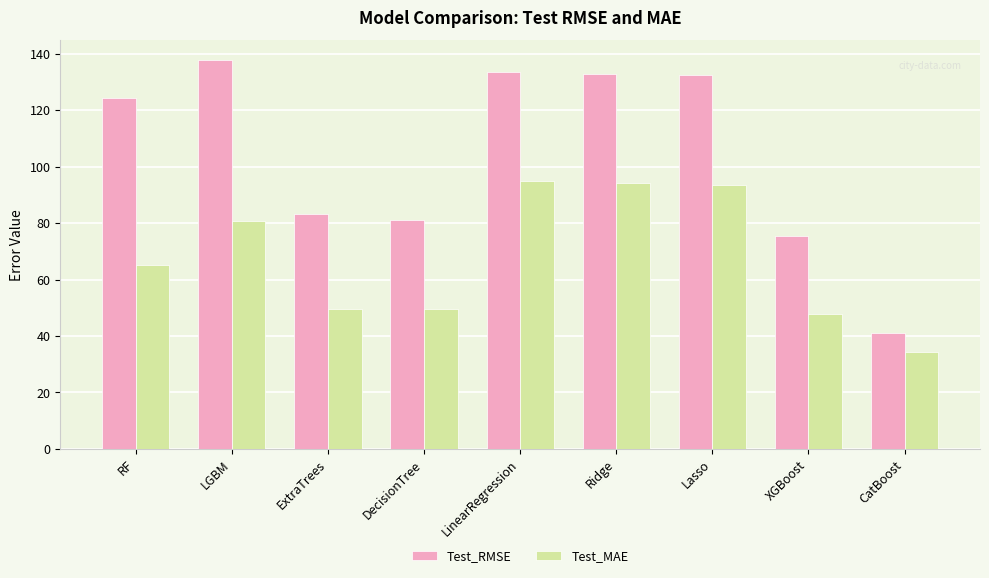

Rank the series by their average value, from highest to lowest.

Test_RMSE, Test_MAE